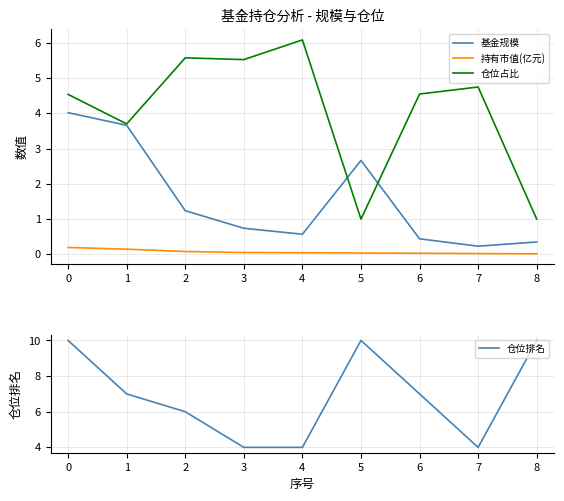

How many lines are shown in the chart?

4